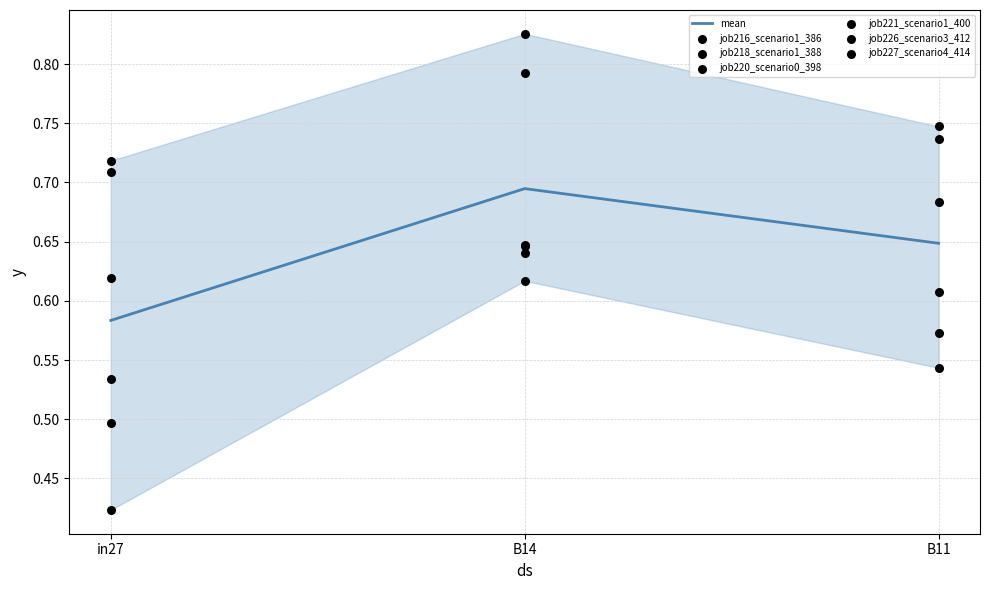

At which category is the sum across all series the highest?

B14